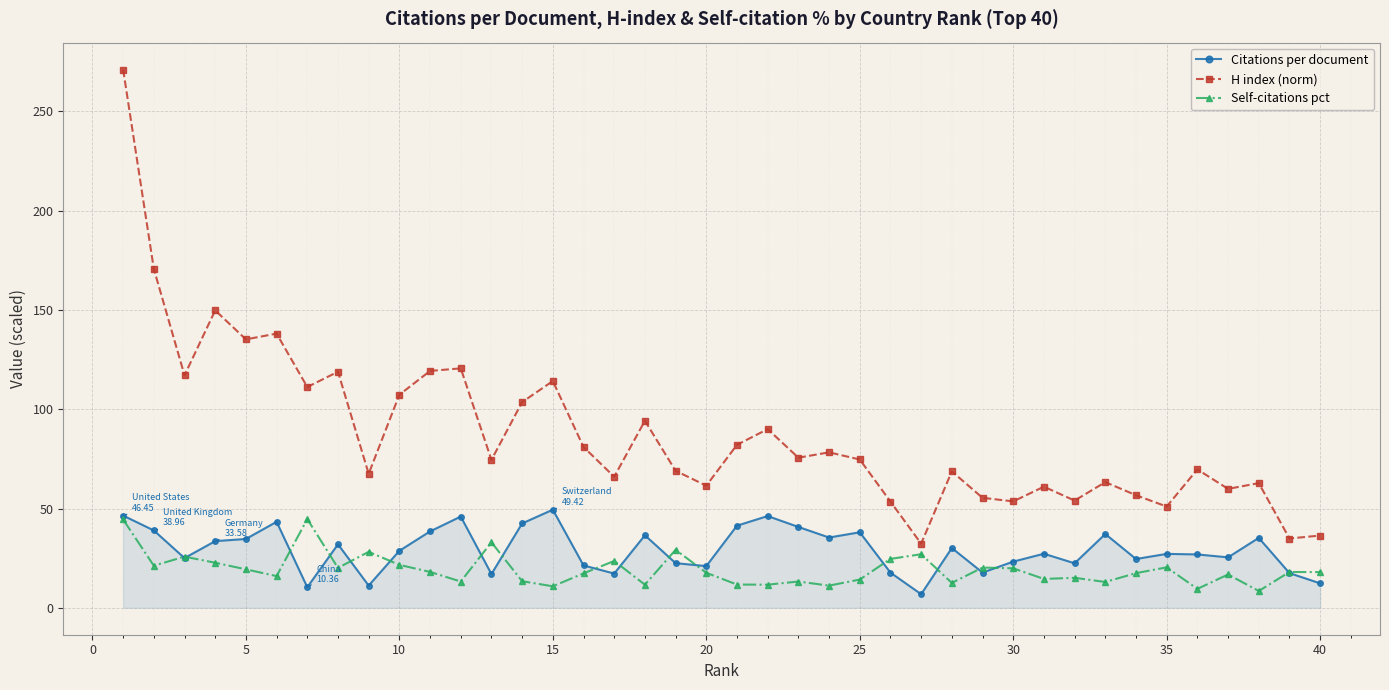

Which series has the largest total across all categories?

H index (norm)